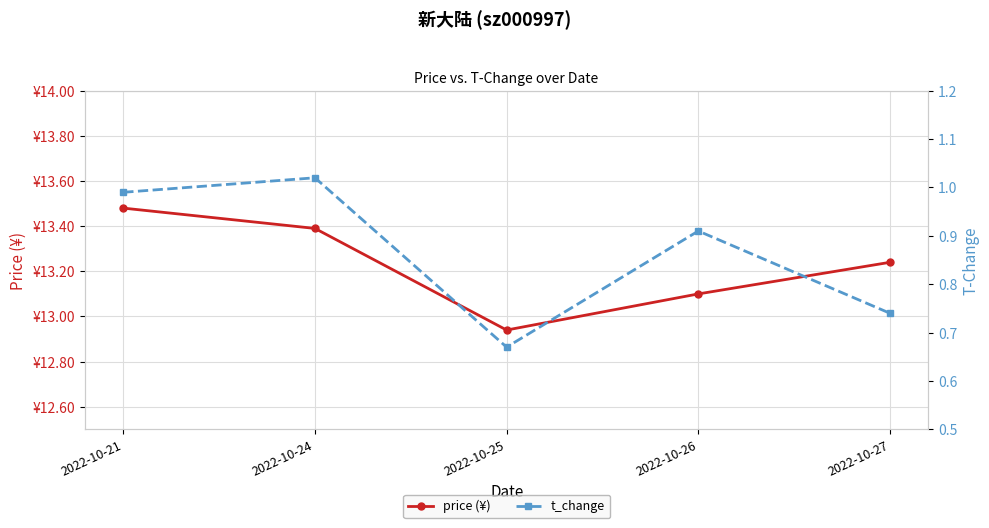

How many lines are shown in the chart?

2